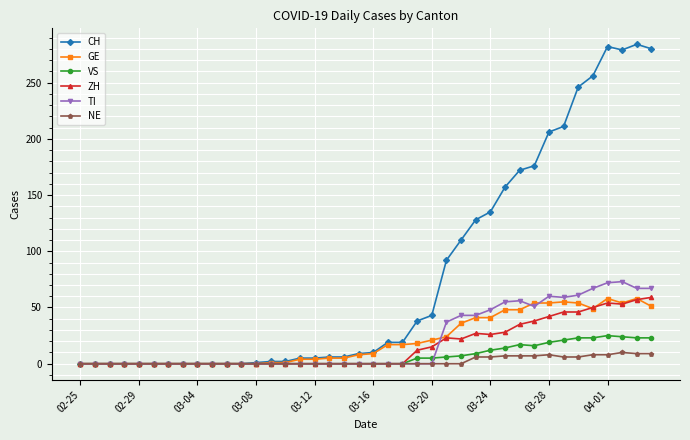

How many distinct data groups are displayed?

6